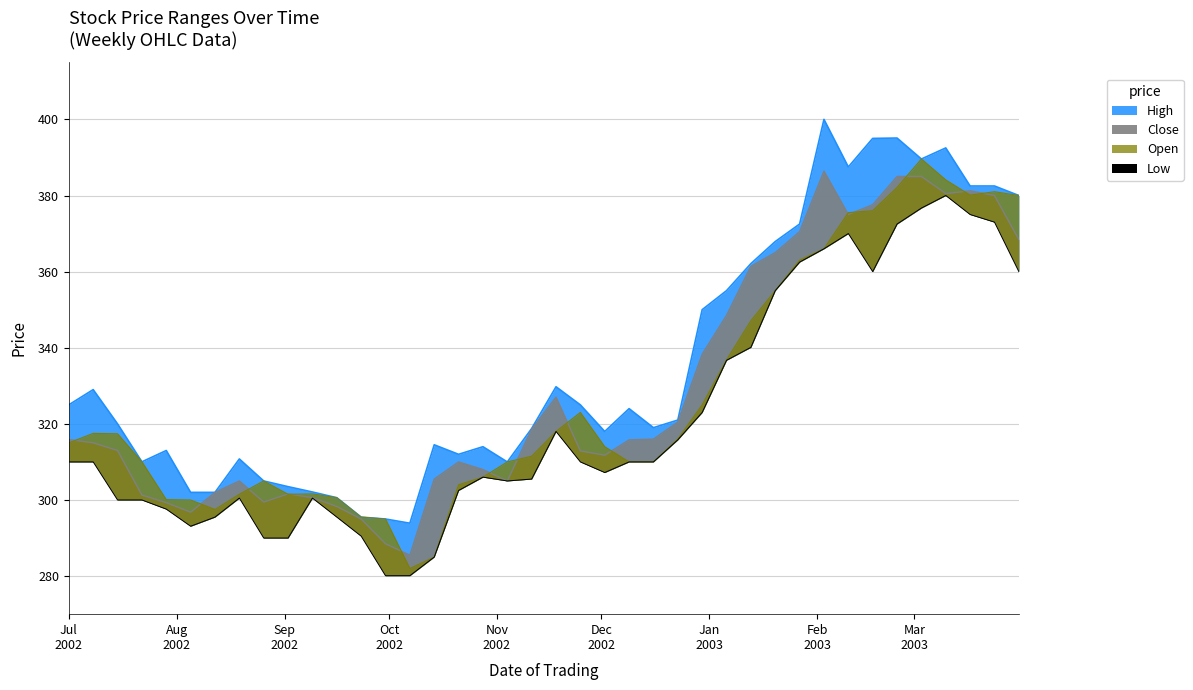

Reading left to right, list all the values displayed in this chart.

High: 325.0	329.0	320.0	310.0	313.0	302.0	302.0	310.8	305.0	303.5	302.1	300.6	295.5	295.0	293.9	314.5	312.0	314.0	310.0	318.8	329.8	325.0	318.0	324.0	319.0	321.0	350.0	355.0	362.1	367.9	372.5	400.0	387.5	395.0	395.1	389.6	392.5	382.5	382.5	380.0
Close: 315.9	315.0	313.0	301.3	299.3	296.8	302.0	305.0	299.5	301.6	300.6	298.3	295.0	288.5	285.5	305.5	310.0	308.0	305.0	318.6	327.0	312.9	311.8	315.8	316.0	320.5	338.3	348.5	361.4	365.0	370.5	386.4	375.0	377.6	385.0	385.0	380.5	381.2	380.0	368.4
Low: 310.0	310.0	300.0	300.0	297.6	293.1	295.5	300.5	290.0	290.0	300.5	295.5	290.5	280.1	280.1	285.0	302.5	306.0	305.0	305.5	318.0	310.0	307.2	310.0	310.0	315.8	323.0	336.7	340.1	355.0	362.5	366.0	370.0	360.0	372.5	376.7	380.0	375.0	373.0	360.0
Open: 315.0	317.5	317.4	310.0	300.1	300.0	297.5	301.5	305.0	301.5	301.6	300.6	295.5	295.0	282.0	285.0	304.0	306.0	310.0	311.5	318.0	323.0	314.0	310.0	310.0	316.0	325.0	336.8	347.1	355.0	363.0	366.0	375.5	376.0	382.1	389.6	384.1	380.1	381.0	380.0